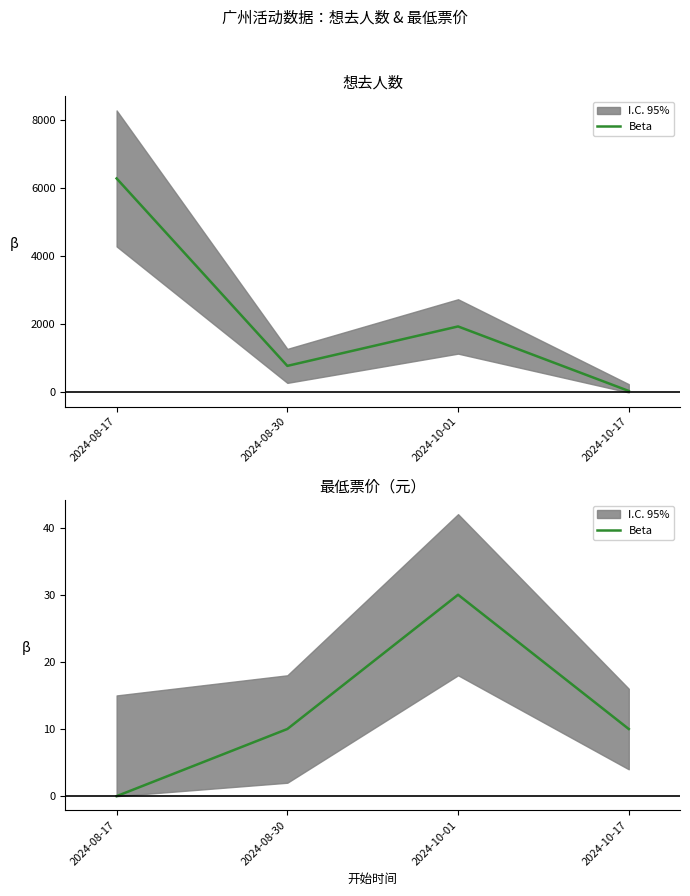

Reading right to left, extract all data points from this chart.

10	30	10	0